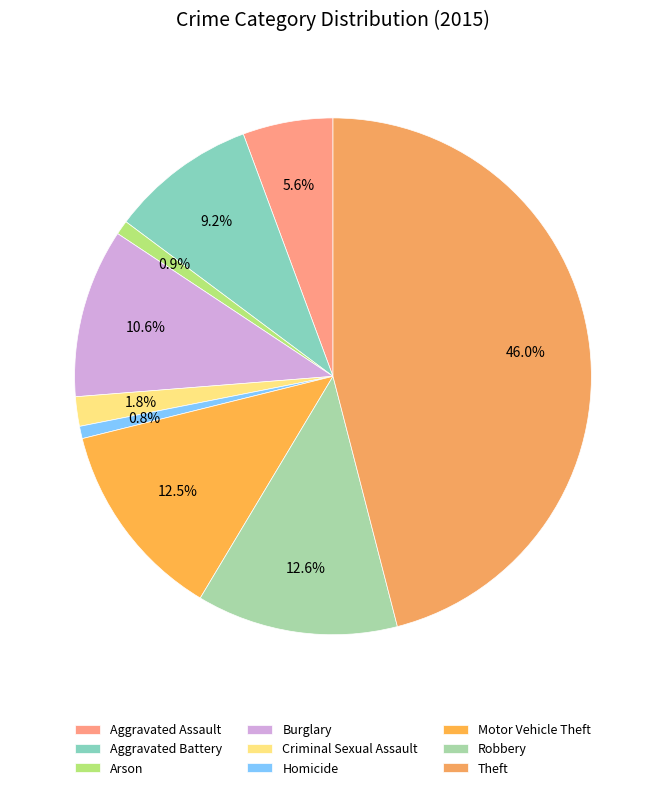

The Aggravated Battery slice represents 22% of the pie. True or false?

False